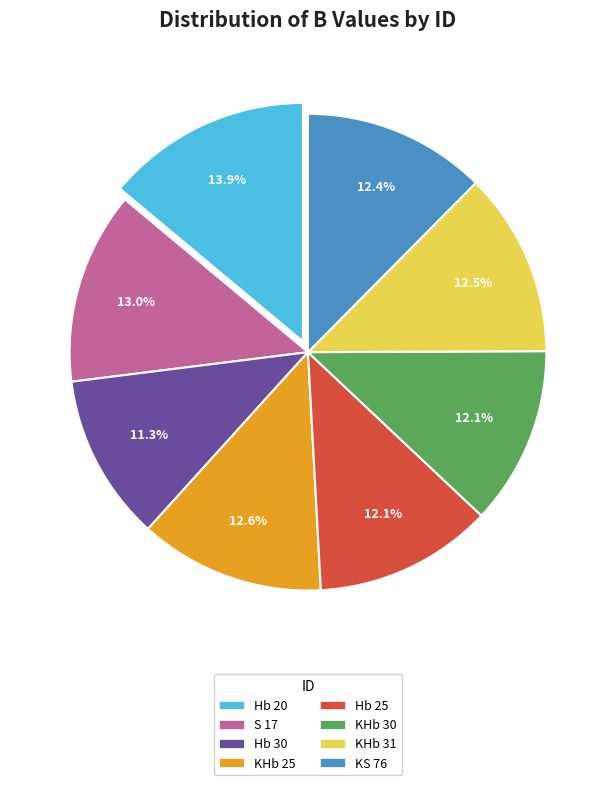

Count the number of slices in the pie.

8